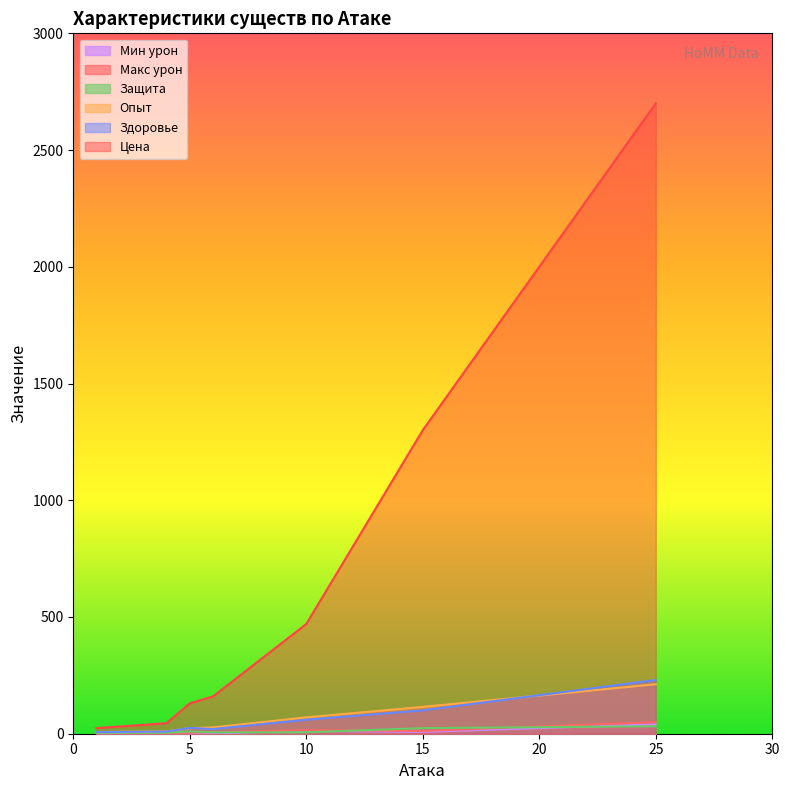

How many lines are shown in the chart?

6